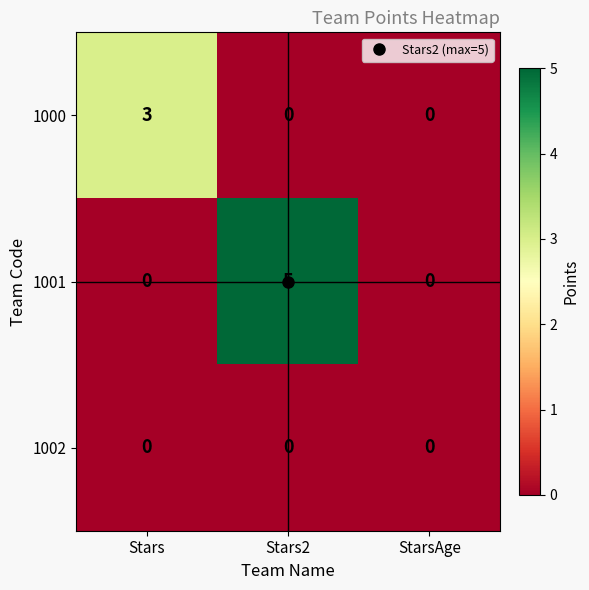

What is the sum of the 1001 values at StarsAge and Stars2?

5